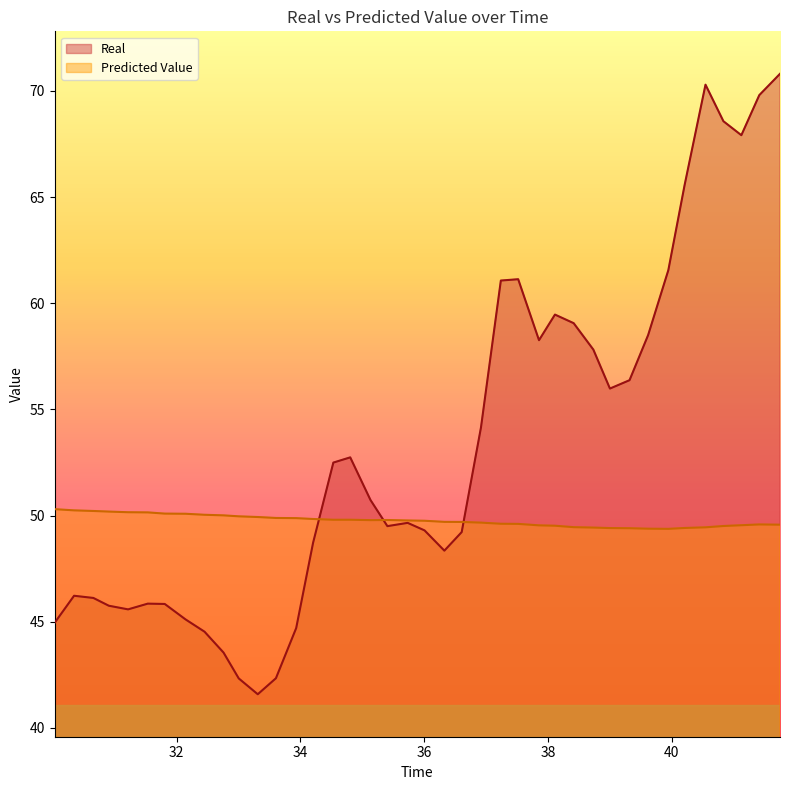

Which series has the widest spread of values?

Real